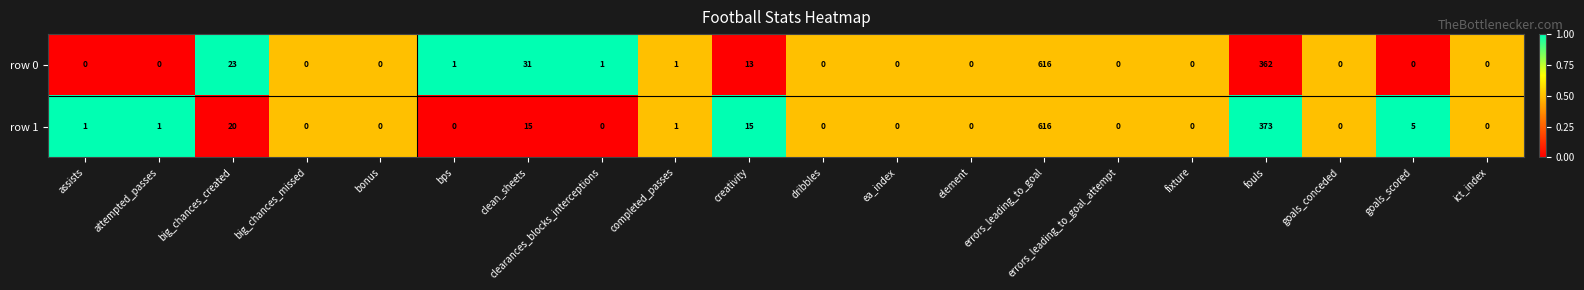

What is the maximum value for row 0?

616